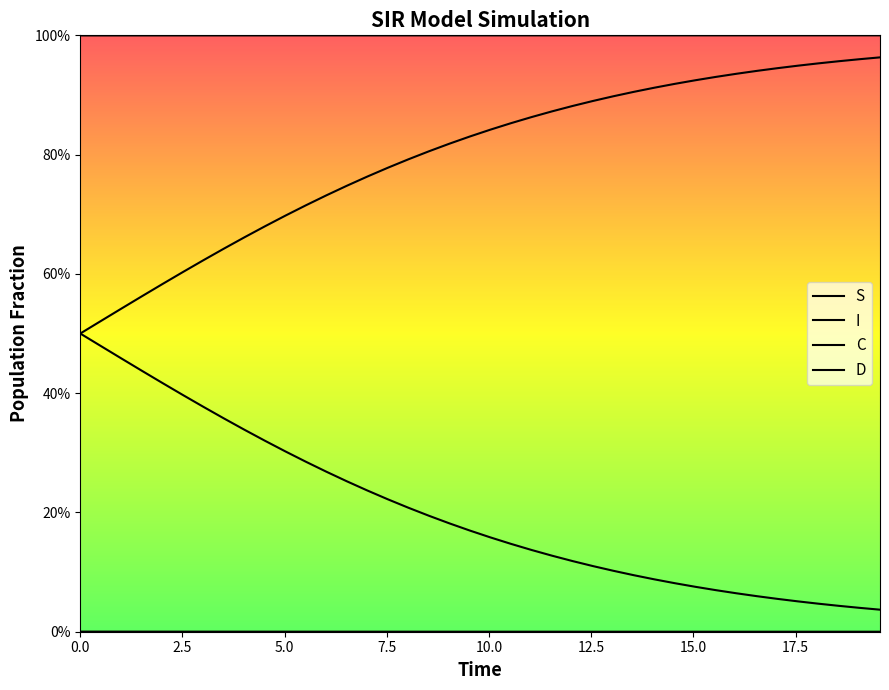

True or false: S and C intersect in this chart.

False